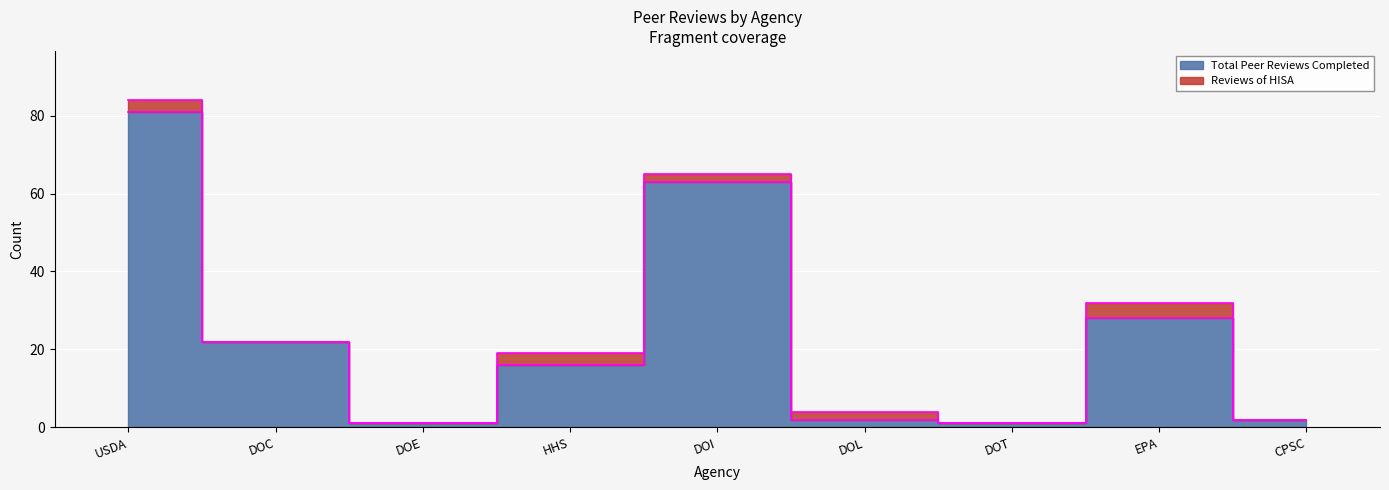

What is the maximum value shown in the chart?

81